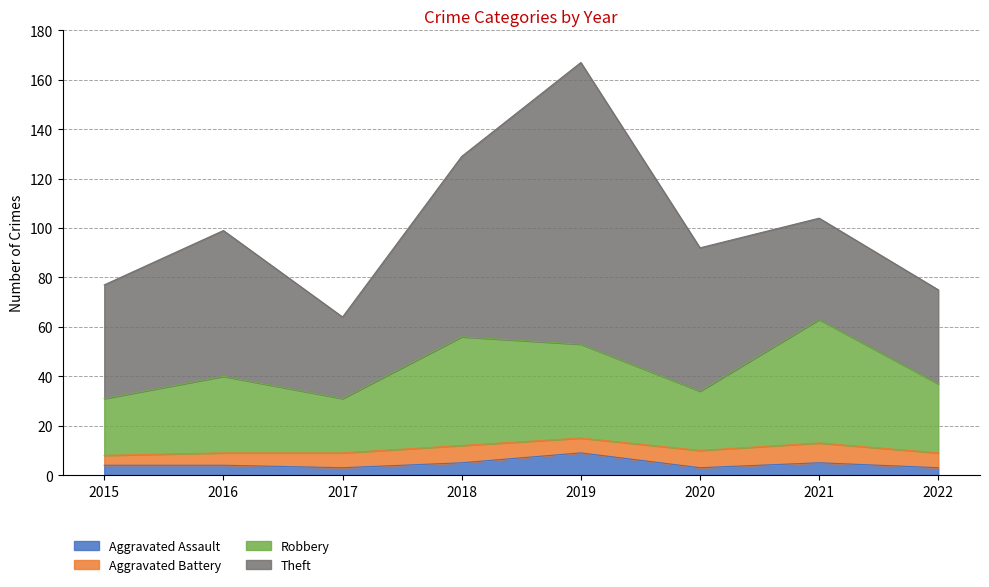

Which has a higher value, 2022 or 2019?

2019